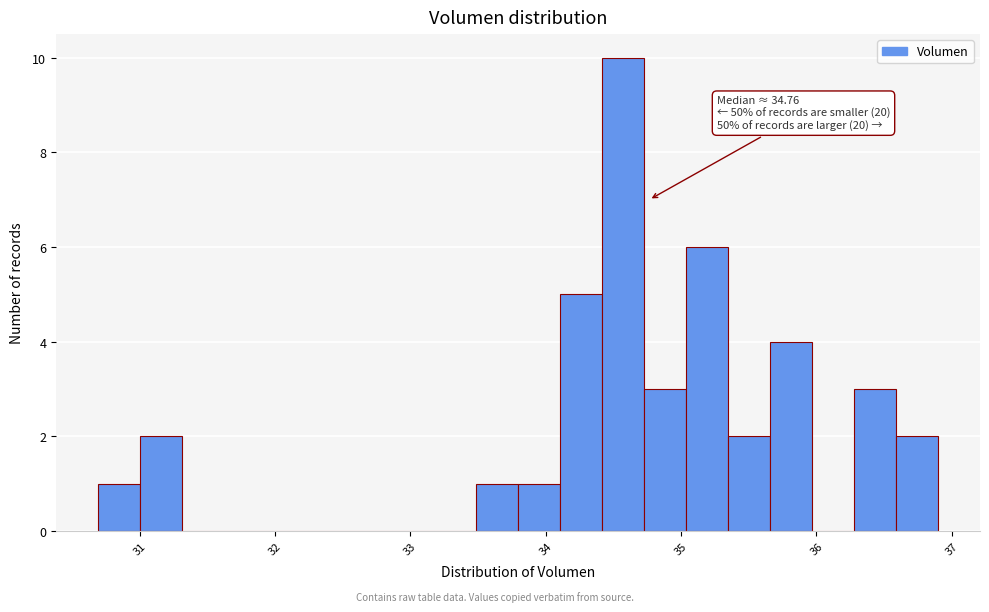

Around what value on the x-axis is the tallest bar? Give the approximate position of its centre, as read against the axis.

34.6